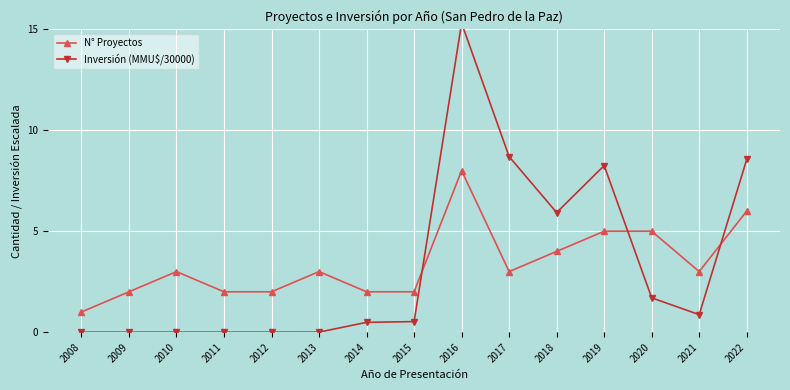

At which label does N° Proyectos first exceed 3?

2016